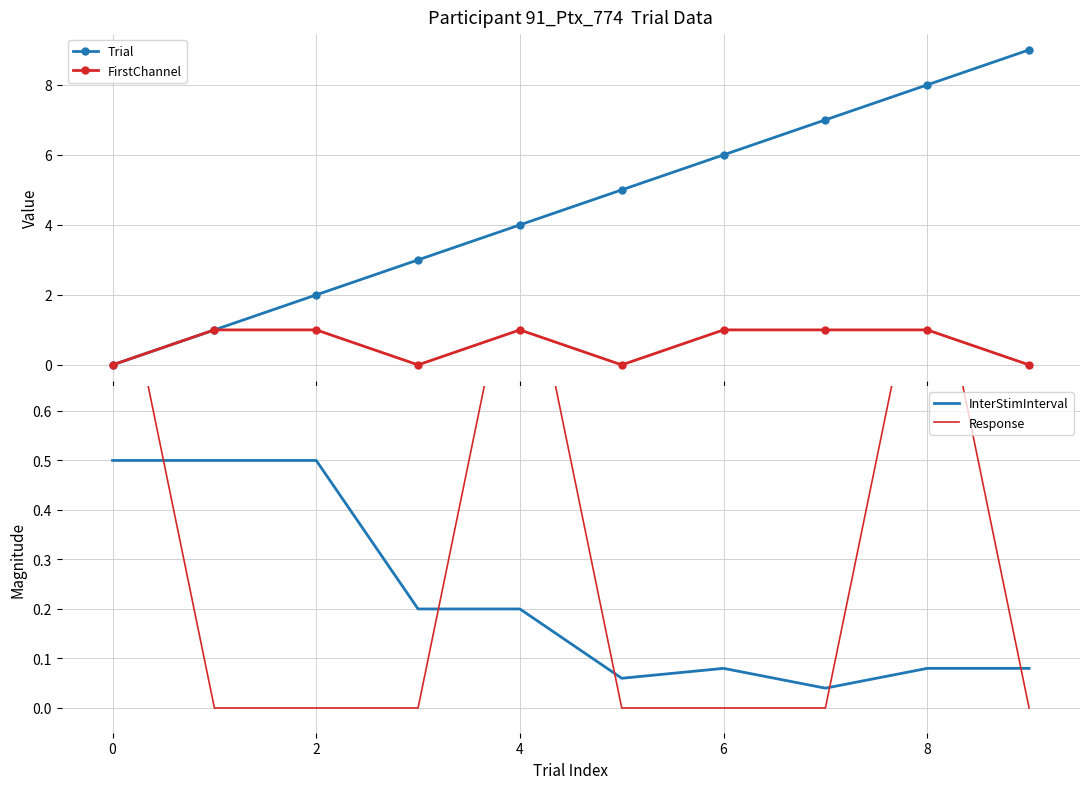

True or false: Trial has more than 0 points higher than both neighbors.

False